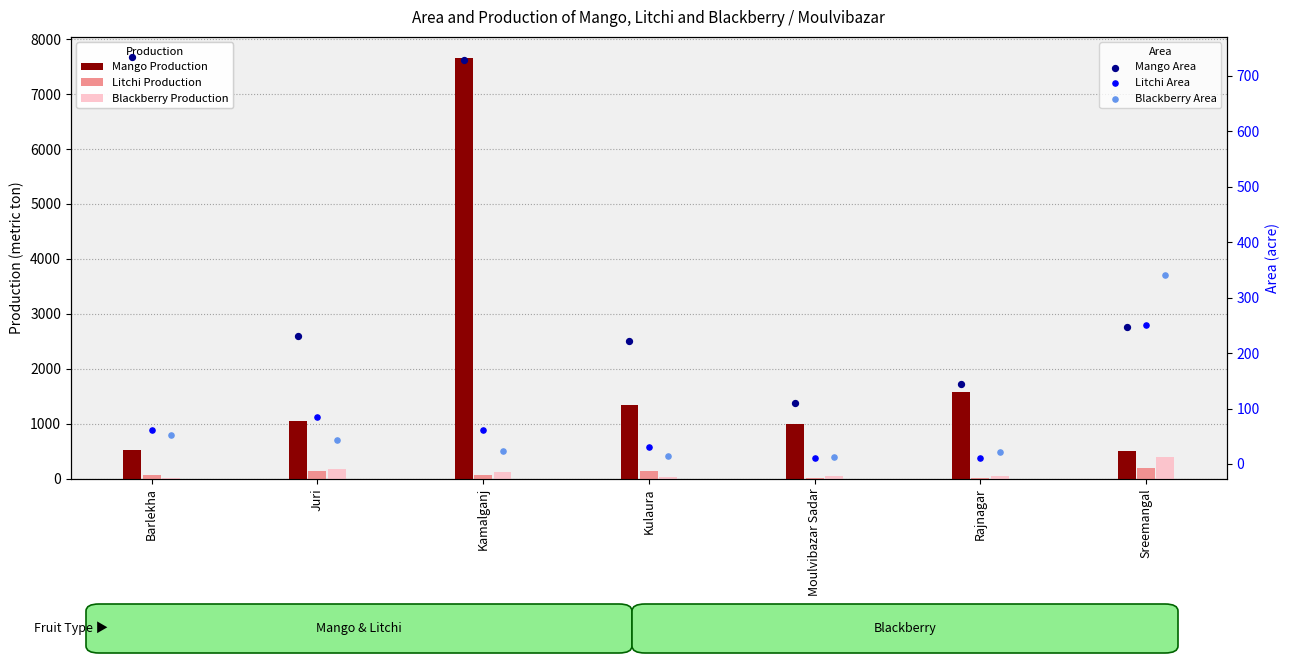

Is the value of Mango Production at Kamalganj greater than the value of Blackberry Area at Sreemangal?

Yes